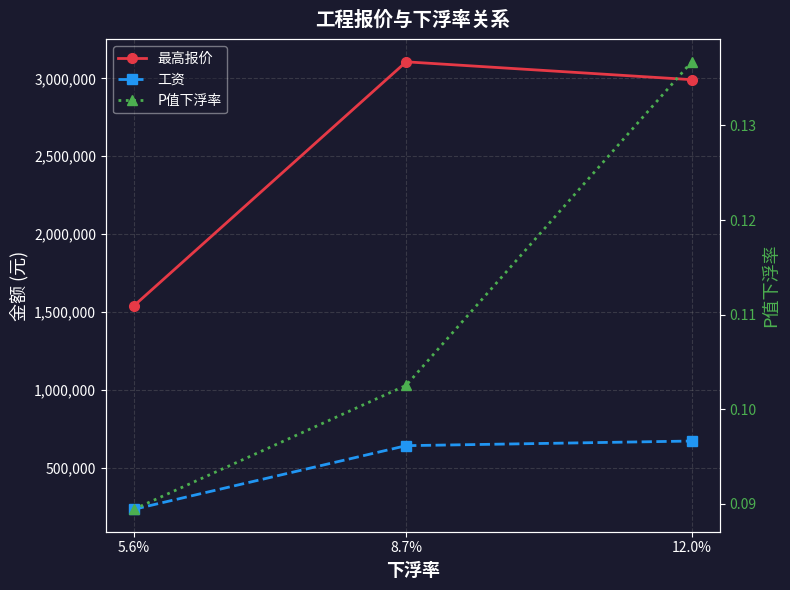

What is the difference between the maximum and minimum values in the 工资 series?

438930.9